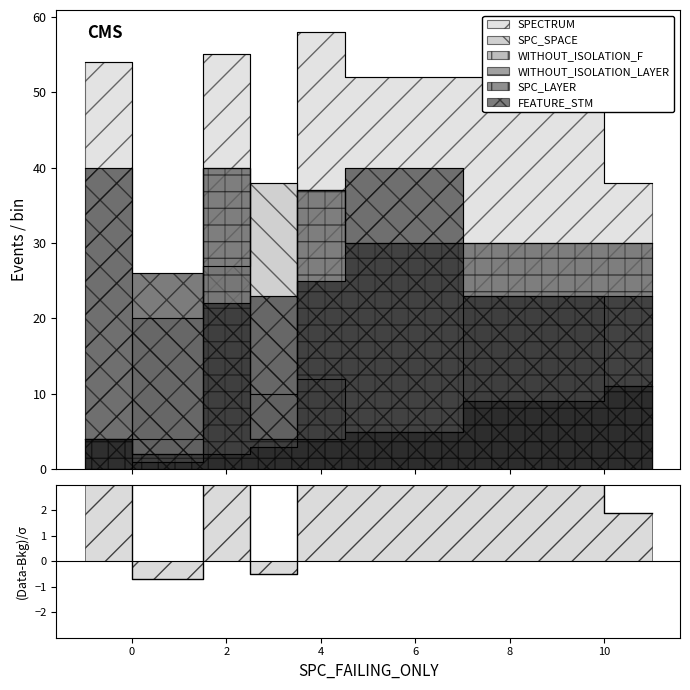

The value at 12 is 1.3. True or false?

False